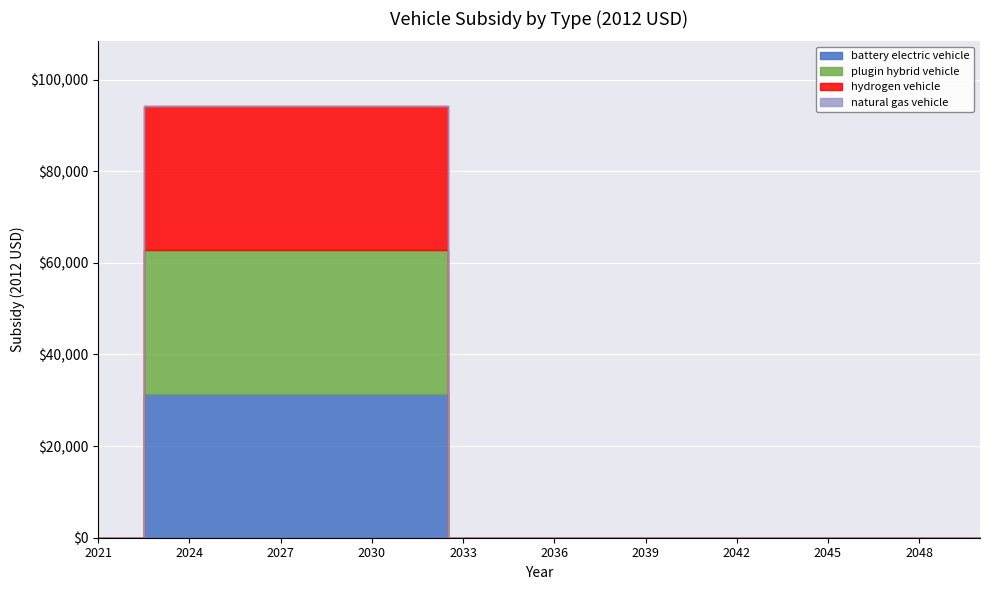

The value of battery electric vehicle at 2034 is 0. True or false?

True